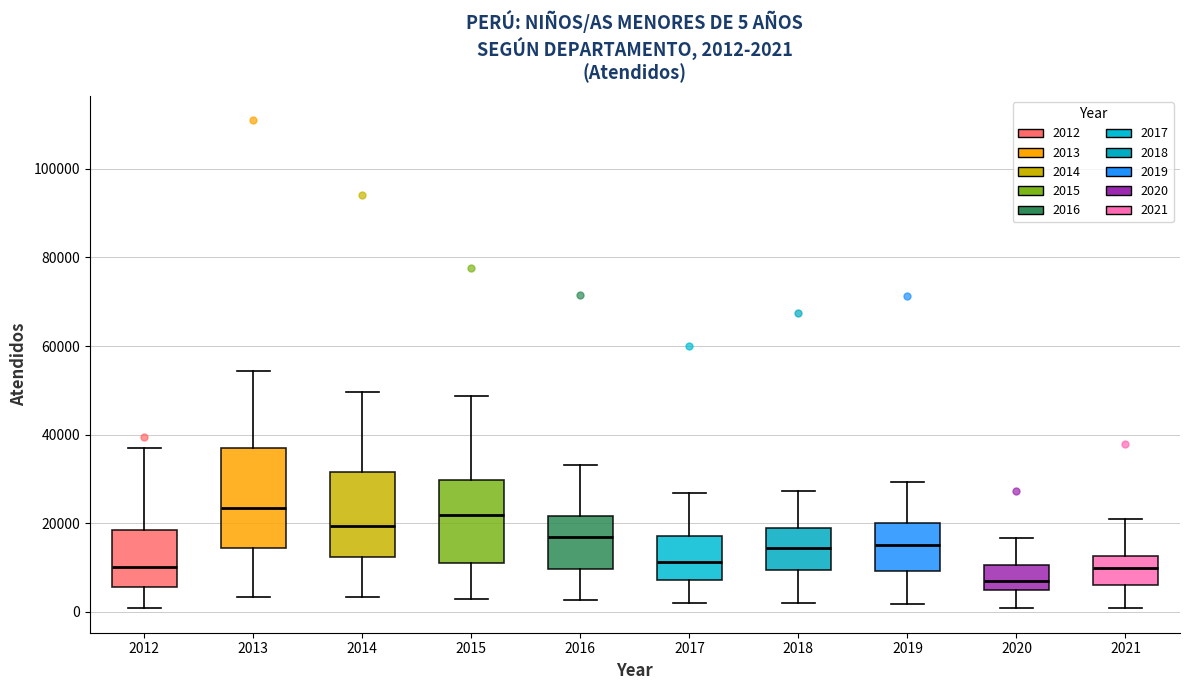

Comparing the boxes themselves (not the whiskers), which one is the tallest?

2013